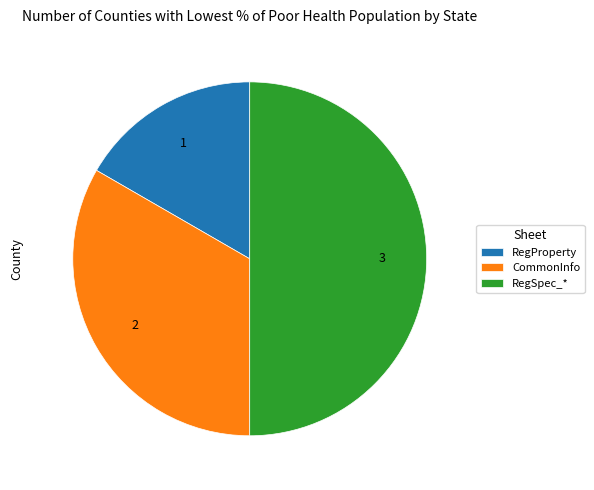

Is it true that CommonInfo is 26% of the pie?

False